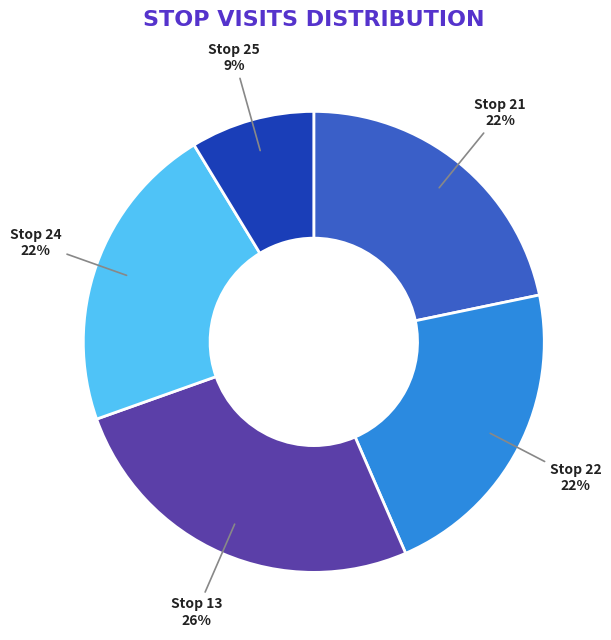

How many segments does this pie chart have?

5